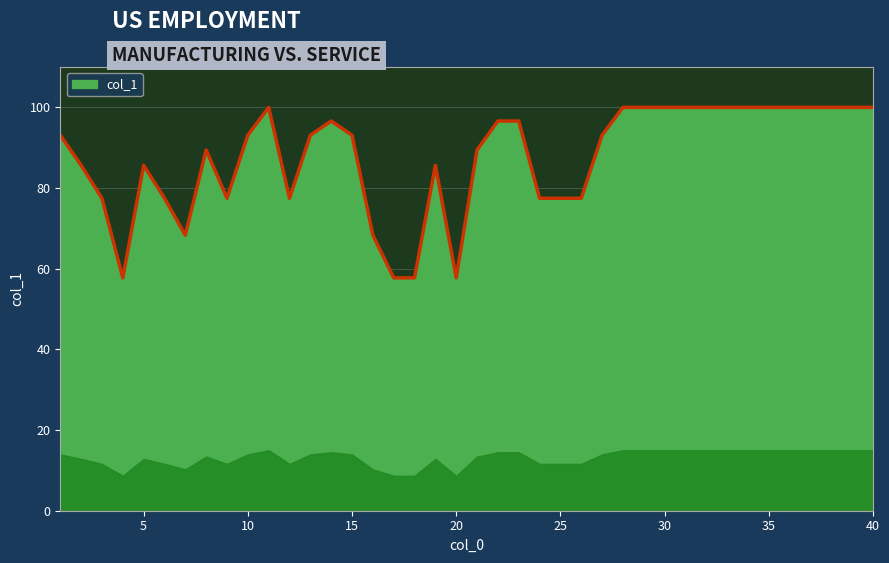

What is the difference between the maximum and minimum values?

42.3